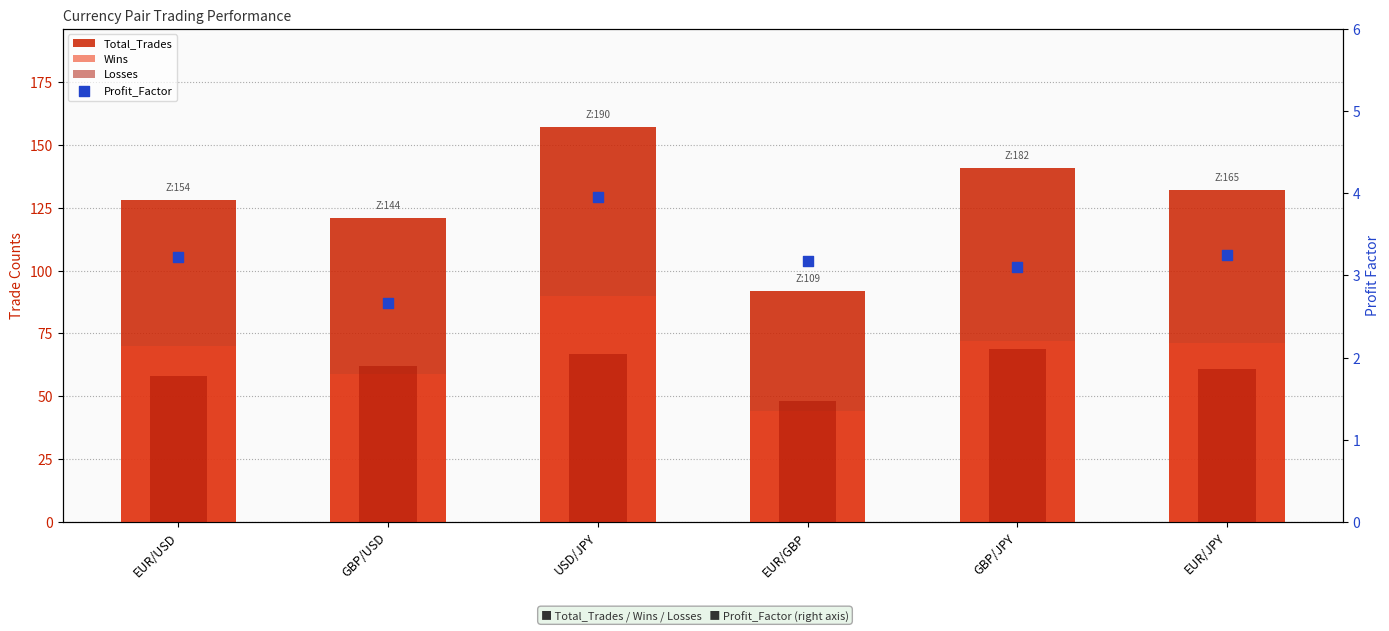

At which category is the sum across all series the highest?

USD/JPY